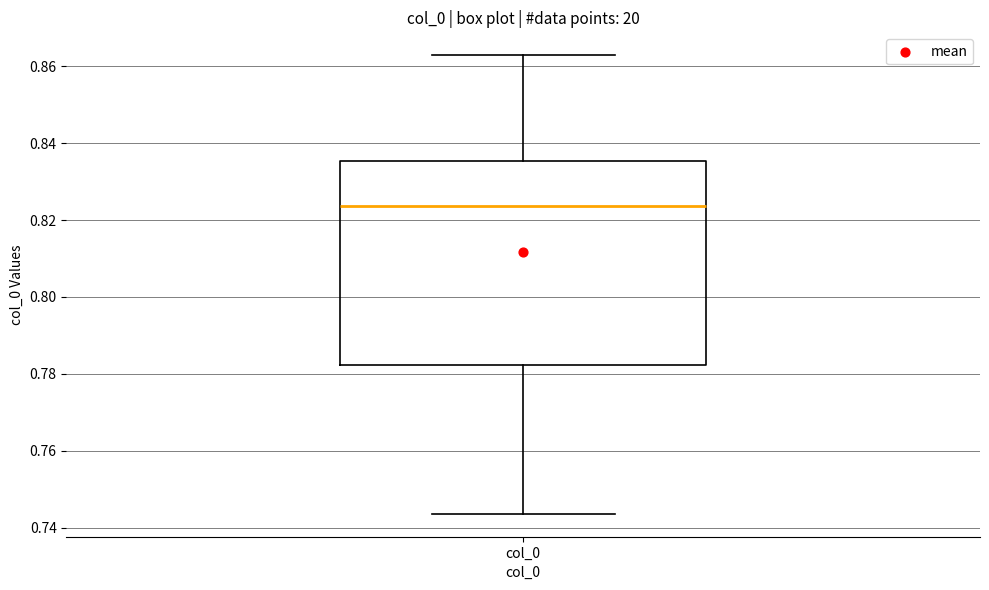

Read this box plot against the y-axis: the position of the median line, the range covered by the box, and the ends of both whiskers. The values are not printed on the chart, so give them approximately, as read against the axis.

median 0.824, box 0.782 to 0.836, whiskers 0.744 to 0.862